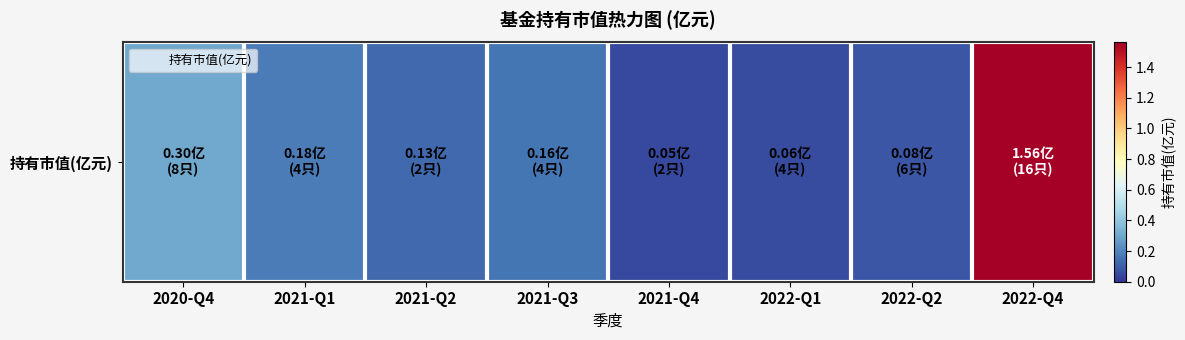

At which category does the chart reach its minimum across all series?

2021-Q4